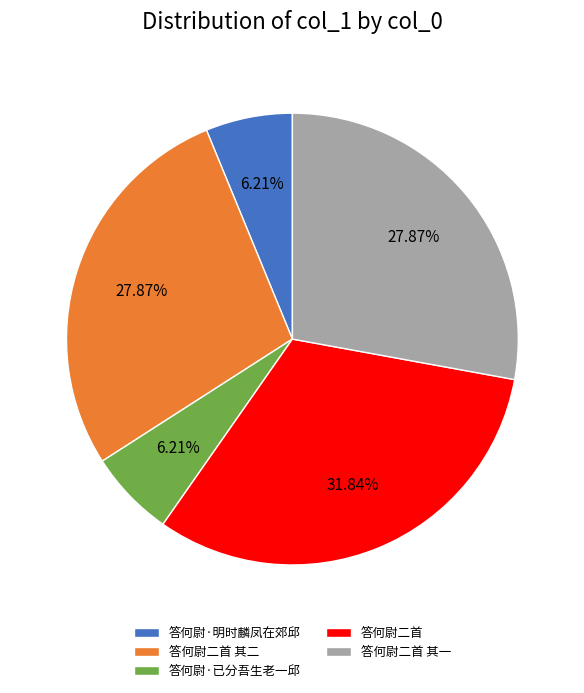

Which has a higher value, 答何尉二首 or 答何尉二首 其二?

答何尉二首